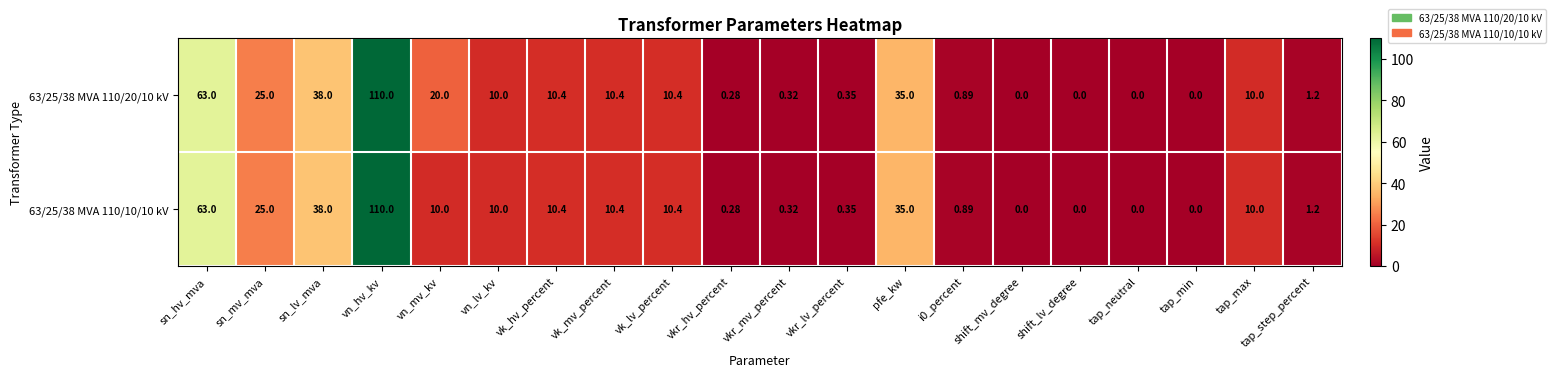

At how many categories does at least one series exceed 107?

1